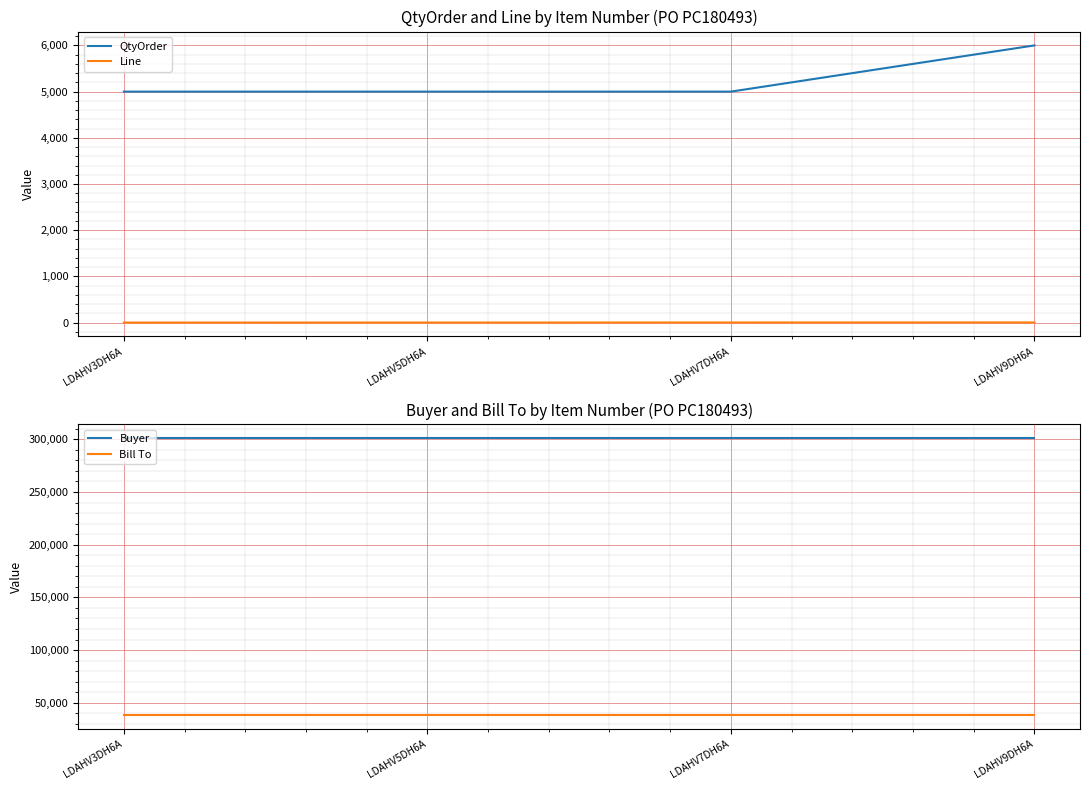

The Bill To series shows 12912 at LDAHV3DH6A. True or false?

False